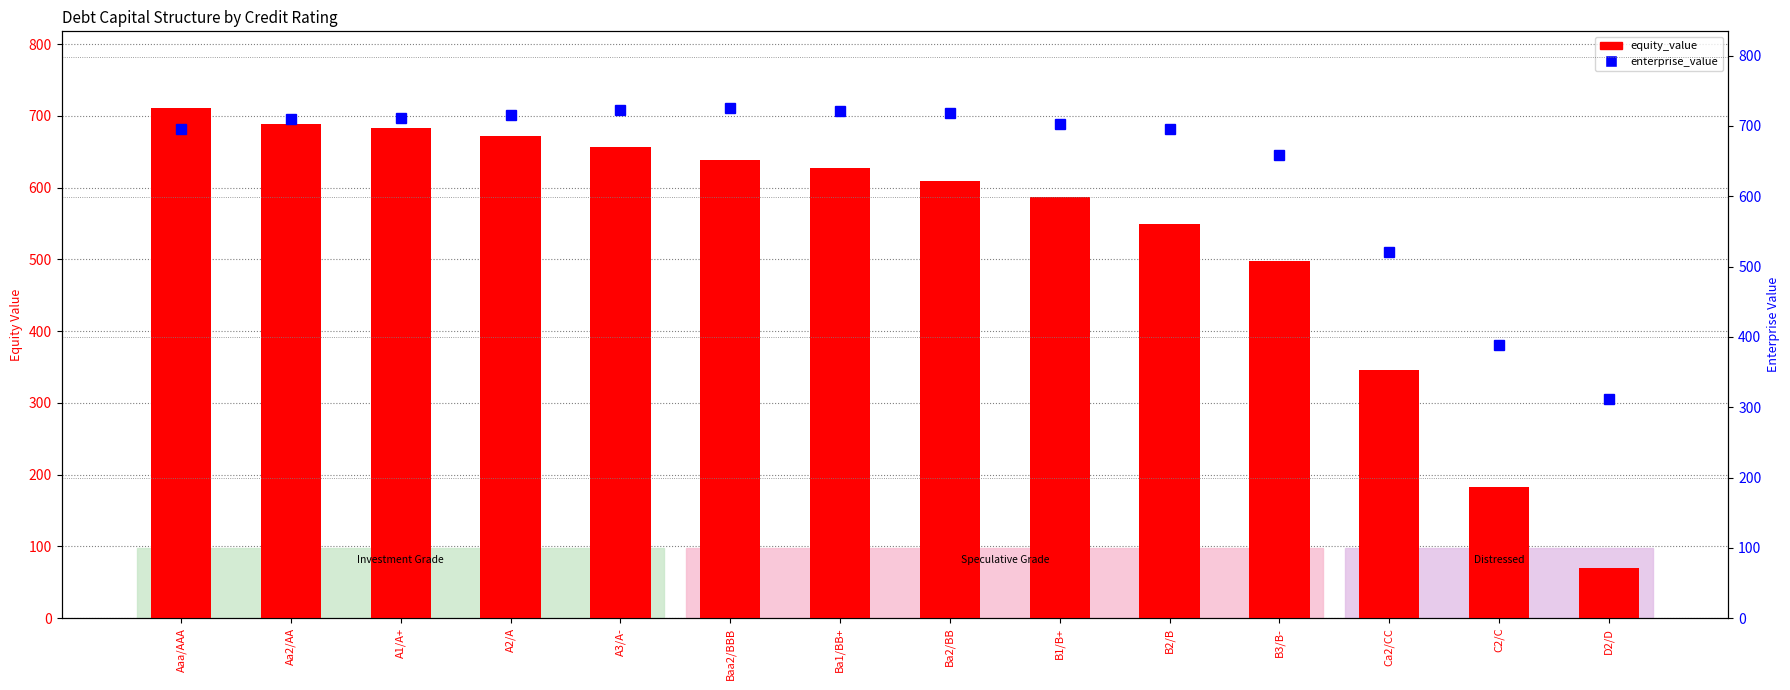

At A2/A, list the series in order from smallest to largest.

equity_value, enterprise_value